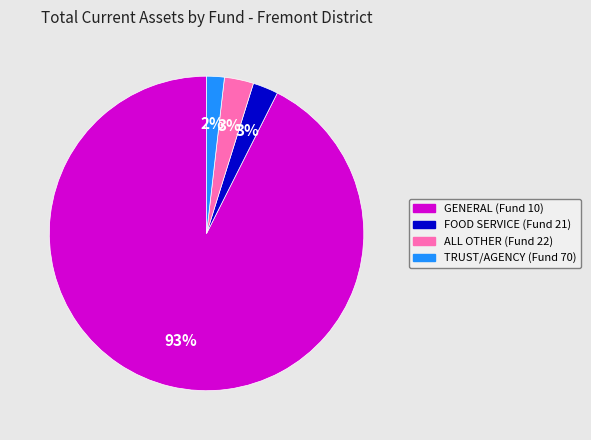

To the nearest percent, what is the average slice percentage?

25%